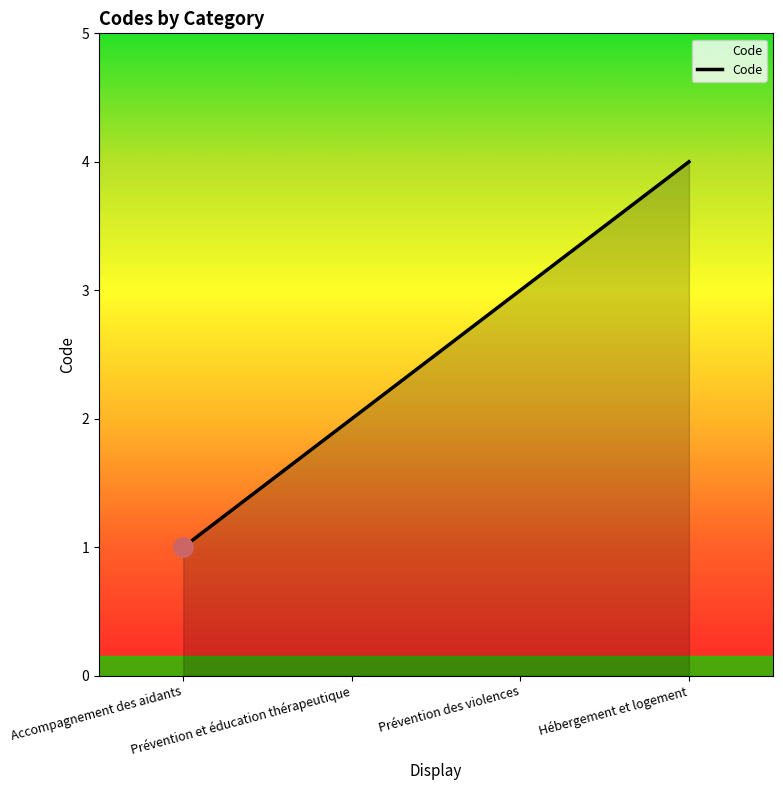

What is the sum of all values?

10